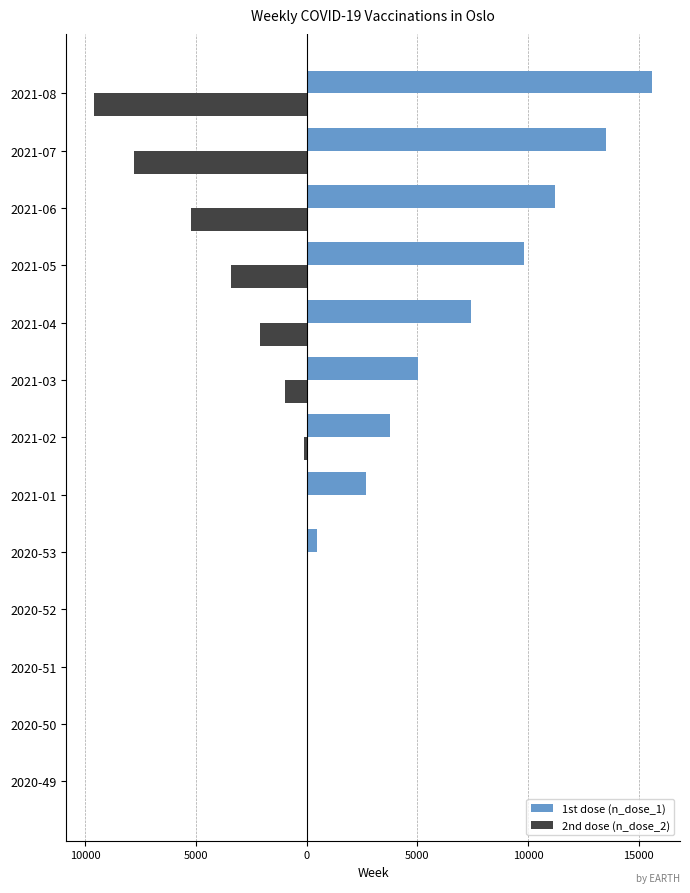

What are all the series names shown in the legend?

1st dose (n_dose_1), 2nd dose (n_dose_2)